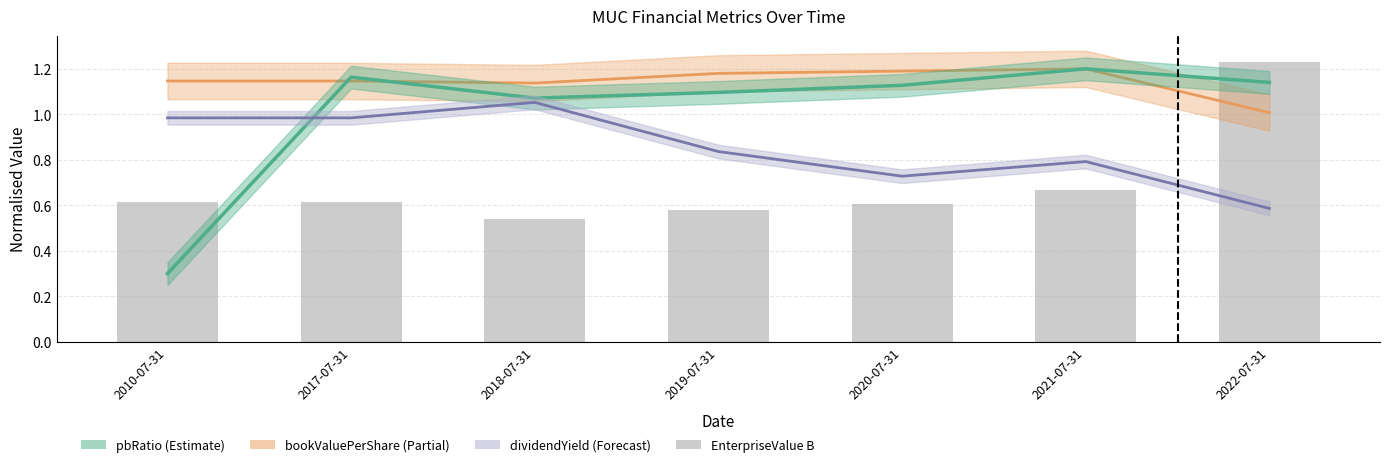

Does the chart contain stacked bars?

No